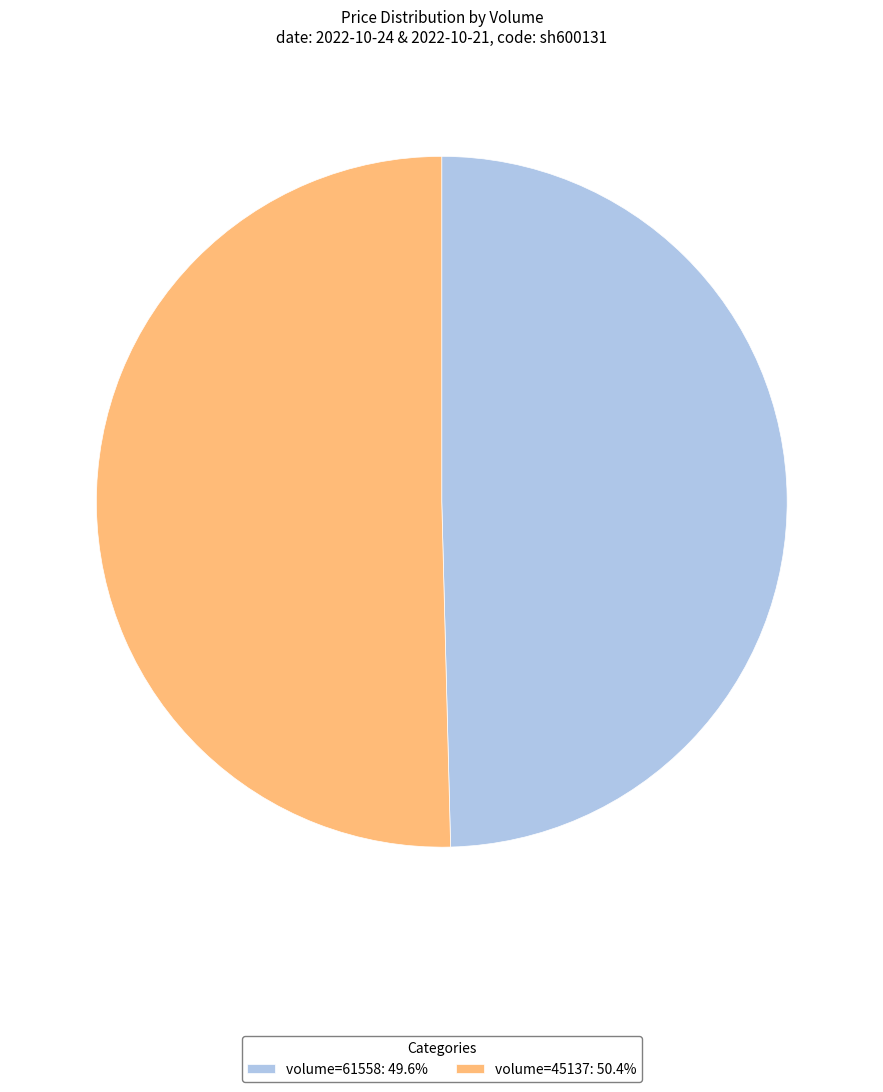

Count the number of slices in the pie.

2